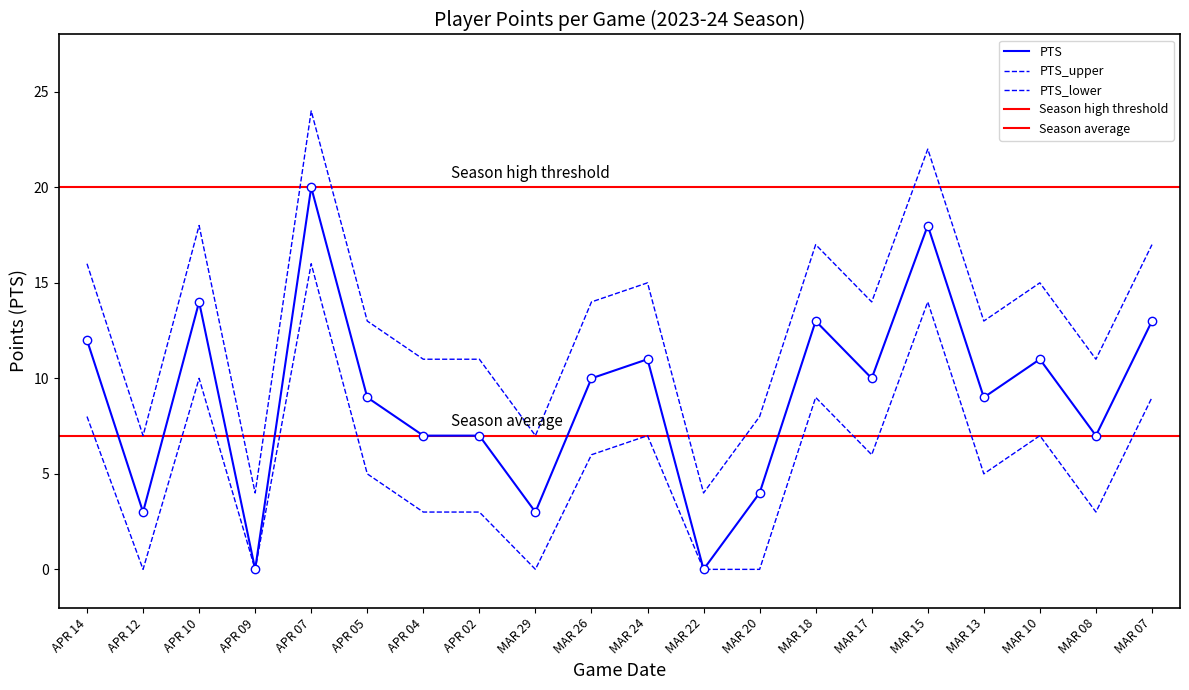

At how many categories does at least one series exceed 14?

2